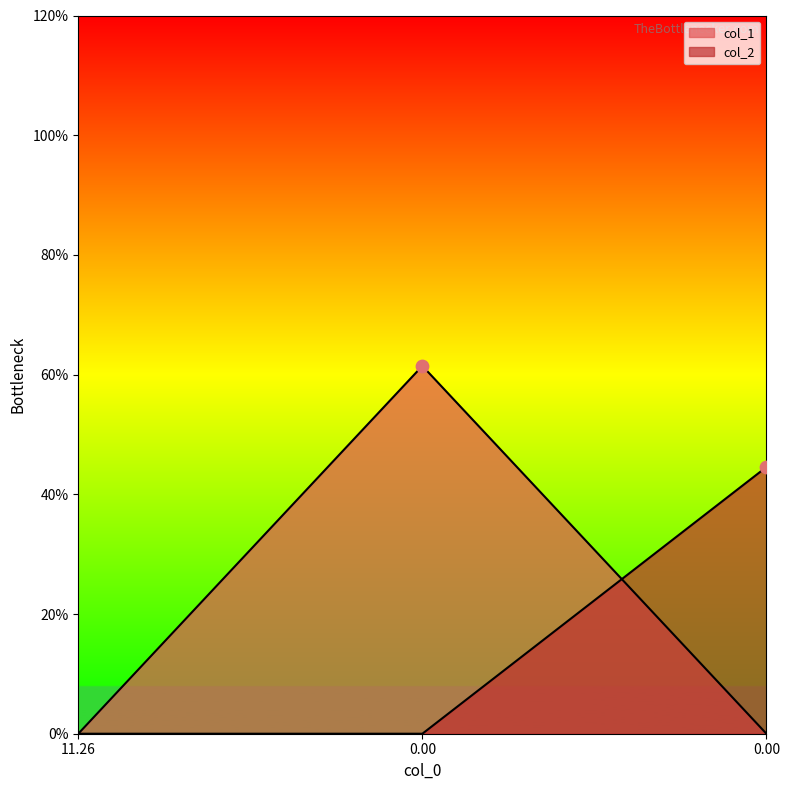

Which series reaches the minimum Y coordinate?

col_1